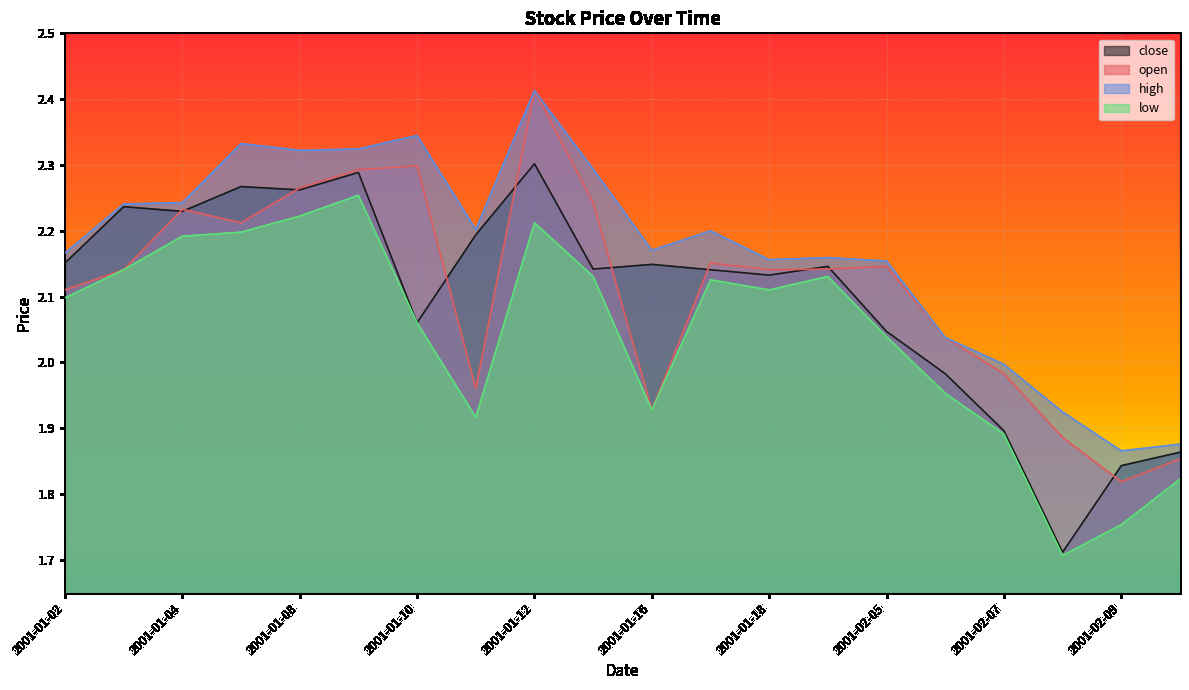

How many interior local valleys does the close series have?

6